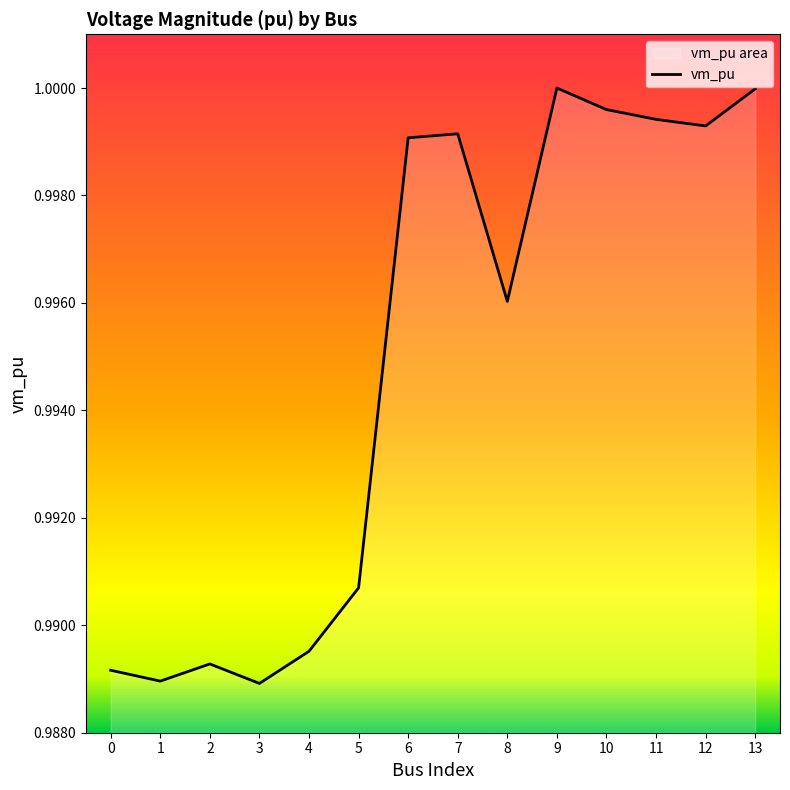

How many categories are shown in the chart?

14